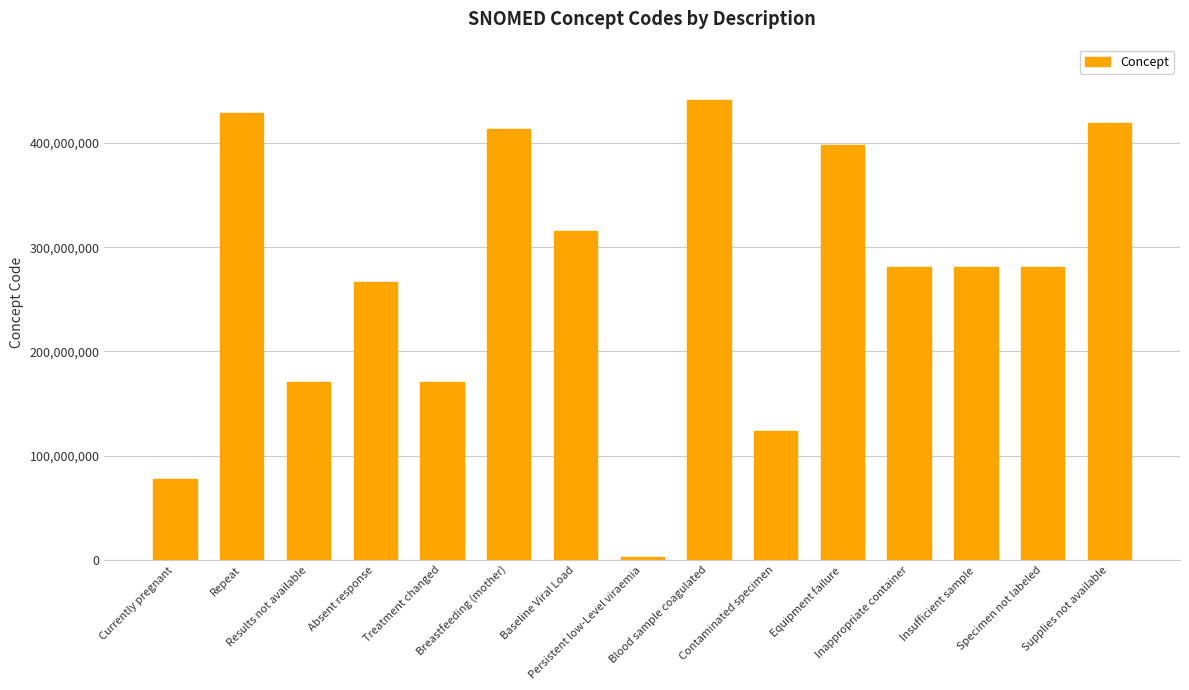

What is the greatest value displayed?

441510007